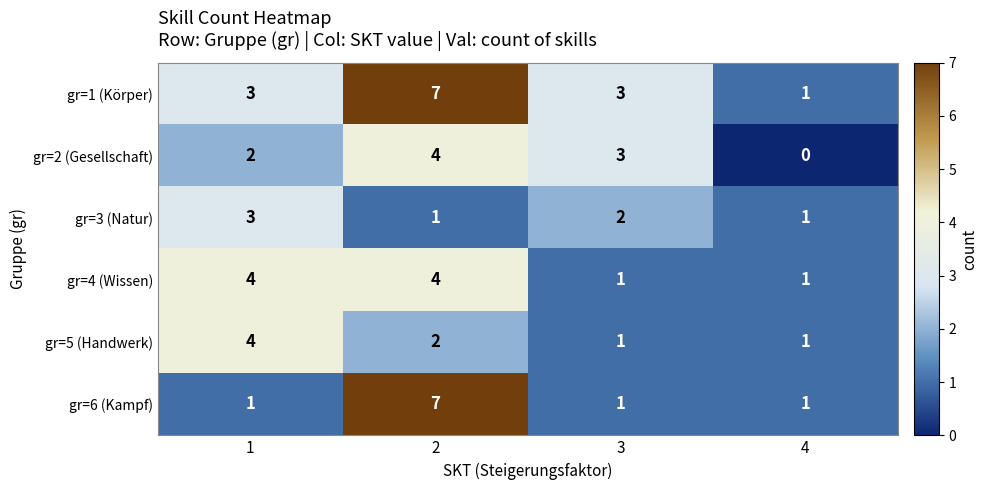

What is the maximum value for gr=1 (Körper)?

7